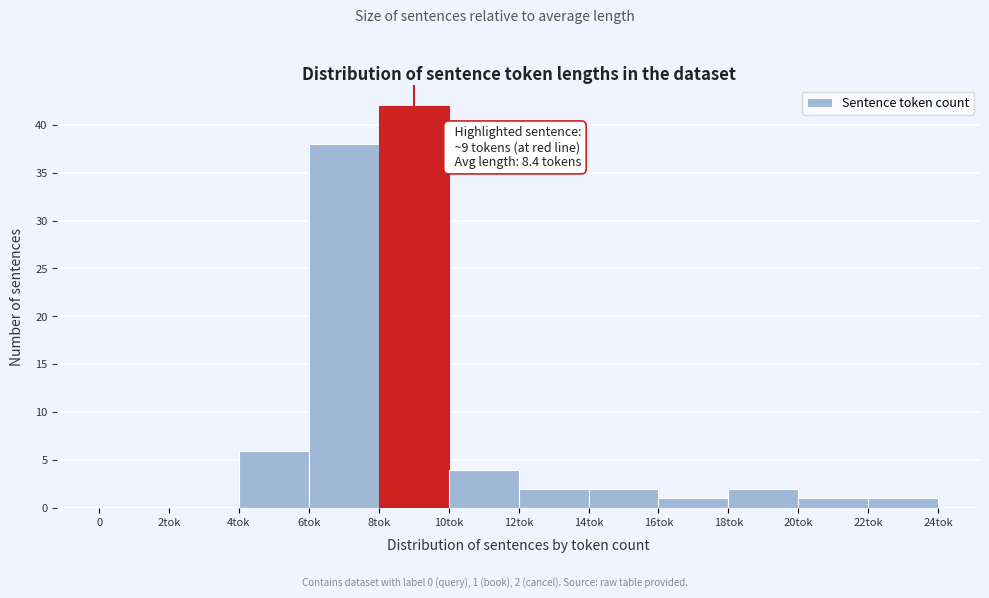

Reading left to right, extract all data points from this chart.

0=0	2tok=0	4tok=6	6tok=38	8tok=42	10tok=4	12tok=2	14tok=2	16tok=1	18tok=2	20tok=1	22tok=1